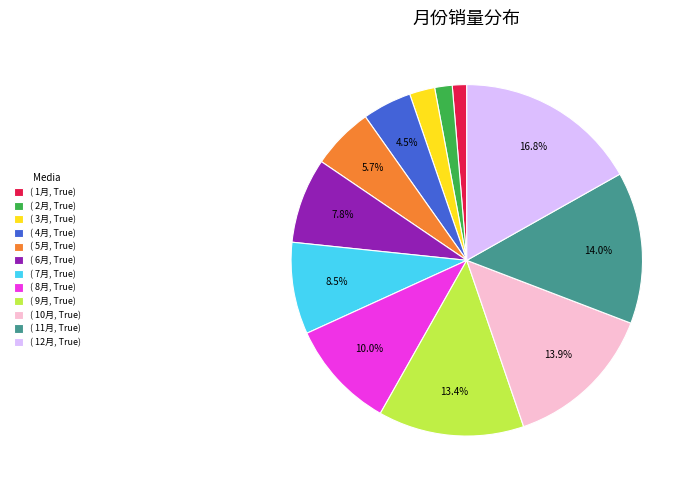

Count the number of slices in the pie.

12